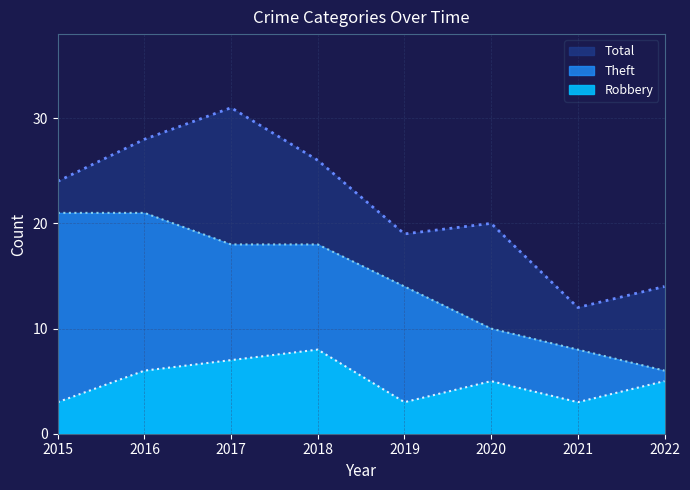

True or false: Total and Robbery cross at least once.

False